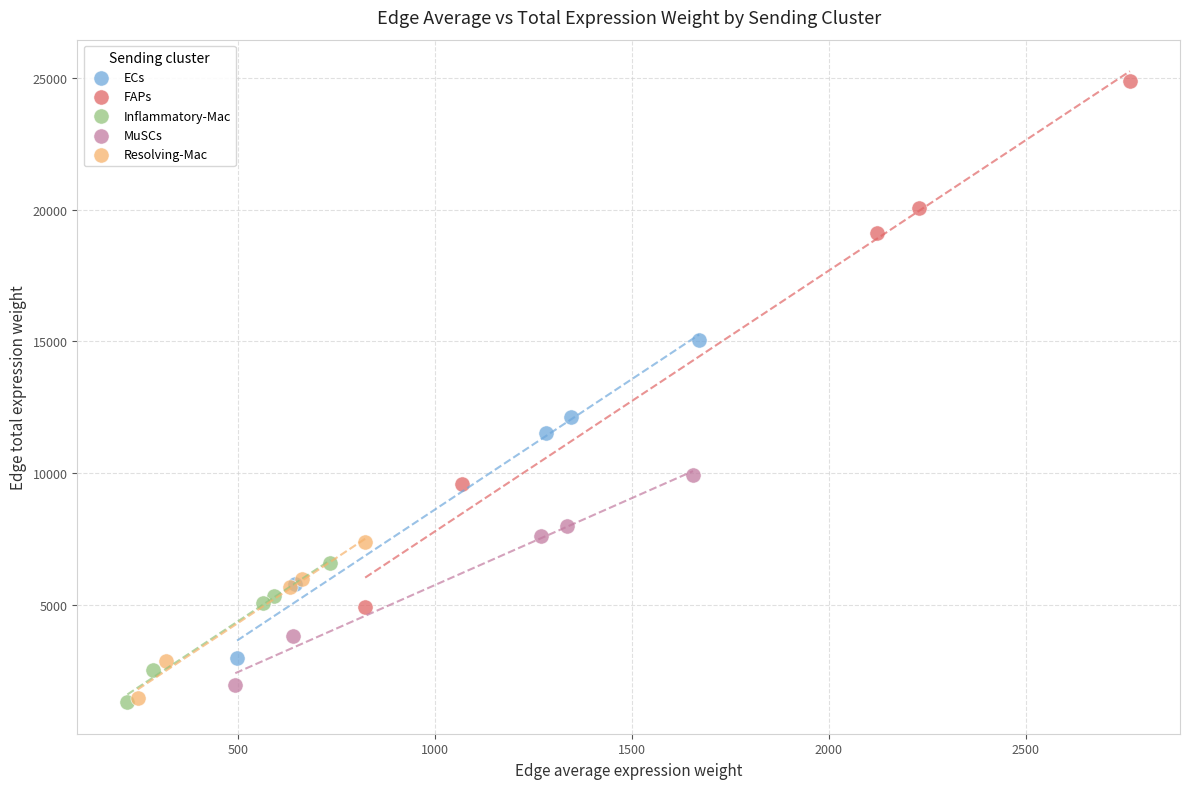

Which series contains the highest Y value?

FAPs